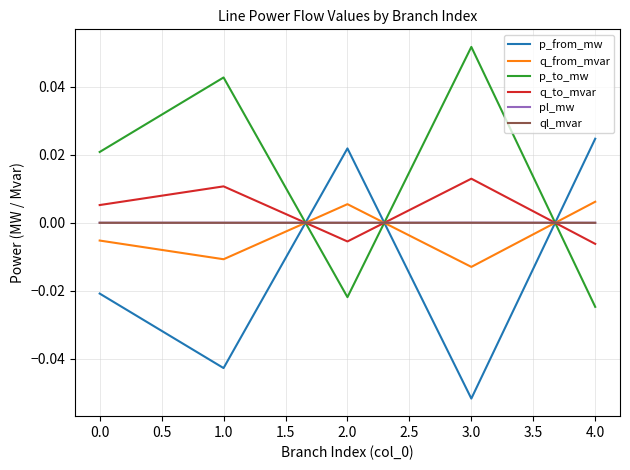

After their last crossing, which series has the higher values: p_from_mw or ql_mvar?

p_from_mw